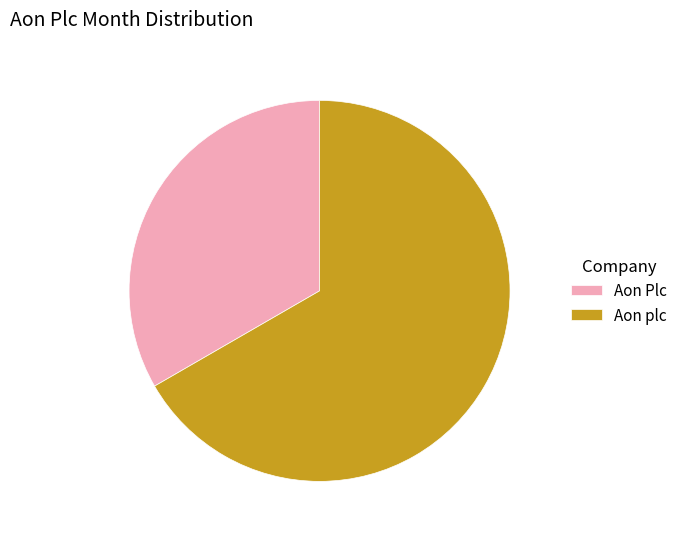

Which category accounts for the majority?

Aon plc